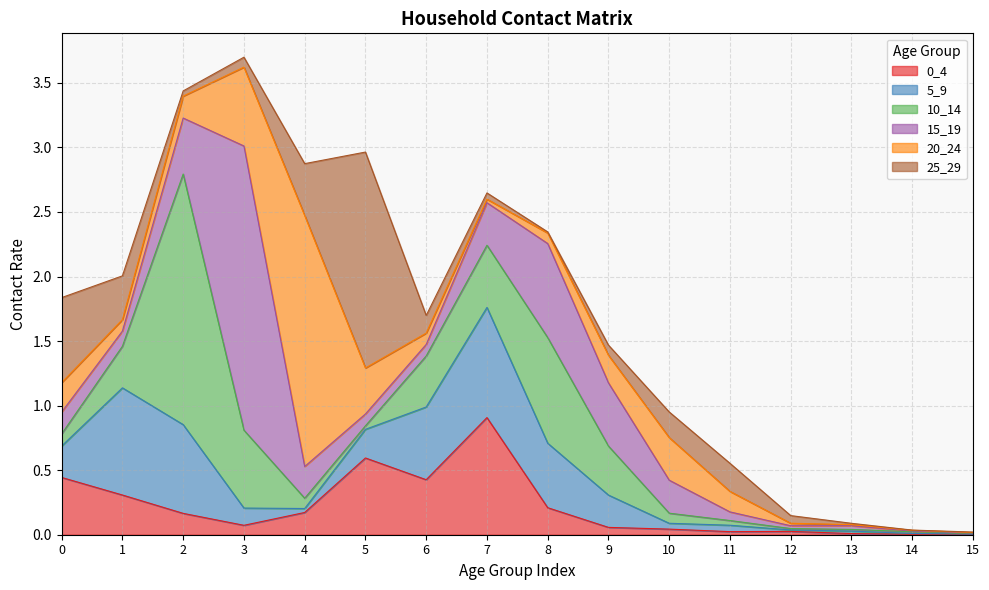

Reading right to left, extract all data points from this chart.

0_4: 15=0.0	14=0.0	13=0.0	12=0.0	11=0.0	10=0.0	9=0.1	8=0.2	7=0.9	6=0.4	5=0.6	4=0.2	3=0.1	2=0.2	1=0.3	0=0.4
5_9: 15=0.0	14=0.0	13=0.0	12=0.0	11=0.0	10=0.0	9=0.3	8=0.5	7=0.9	6=0.6	5=0.2	4=0.0	3=0.1	2=0.7	1=0.8	0=0.2
10_14: 15=0.0	14=0.0	13=0.0	12=0.0	11=0.0	10=0.1	9=0.4	8=0.8	7=0.5	6=0.4	5=0.0	4=0.1	3=0.6	2=1.9	1=0.3	0=0.1
15_19: 15=0.0	14=0.0	13=0.0	12=0.0	11=0.1	10=0.3	9=0.5	8=0.7	7=0.3	6=0.1	5=0.1	4=0.2	3=2.2	2=0.4	1=0.1	0=0.2
20_24: 15=0.0	14=0.0	13=0.0	12=0.0	11=0.2	10=0.3	9=0.2	8=0.1	7=0.0	6=0.1	5=0.4	4=1.9	3=0.6	2=0.2	1=0.1	0=0.2
25_29: 15=0.0	14=0.0	13=0.0	12=0.1	11=0.2	10=0.2	9=0.1	8=0.0	7=0.0	6=0.1	5=1.7	4=0.4	3=0.1	2=0.0	1=0.3	0=0.7